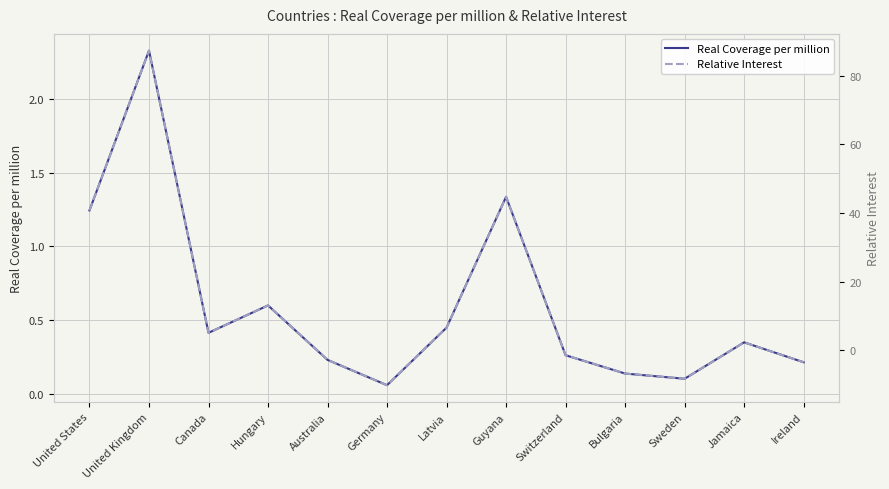

Rank the series by their average value, from highest to lowest.

Relative Interest, Real Coverage per million